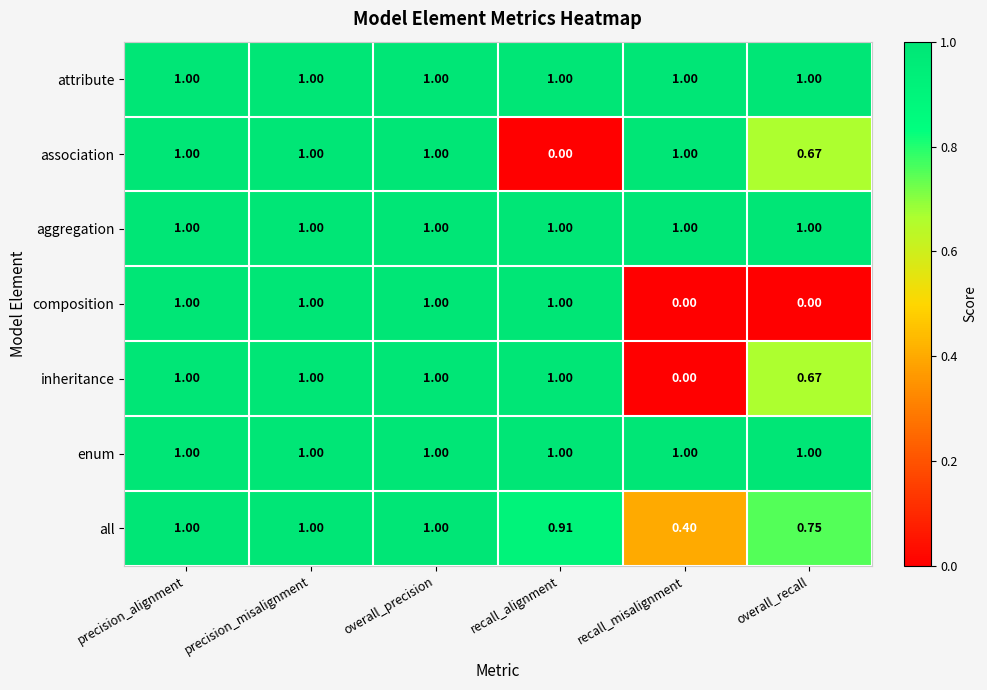

Is the value of inheritance at recall_misalignment greater than the value of attribute at overall_recall?

No